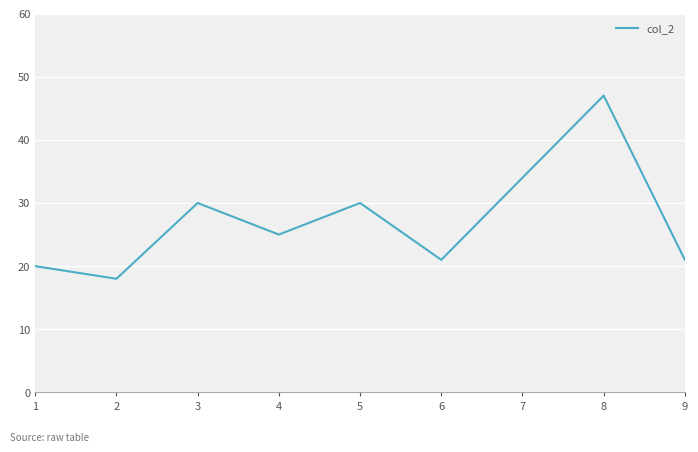

Does the chart have visible grid lines?

Yes